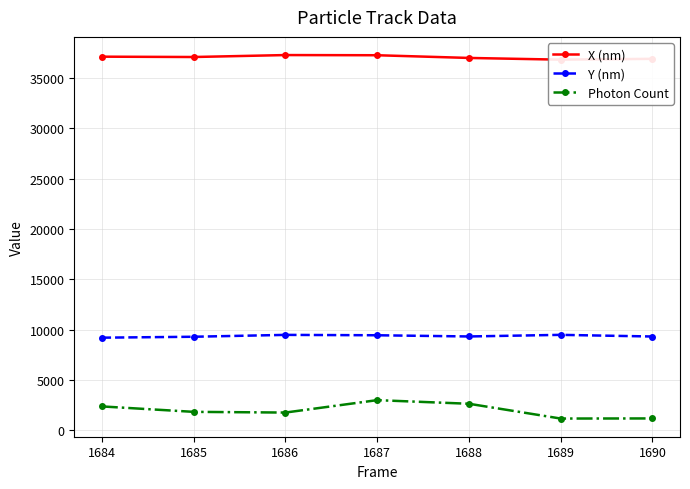

At 1684, list the series in order from smallest to largest.

Photon Count, Y (nm), X (nm)